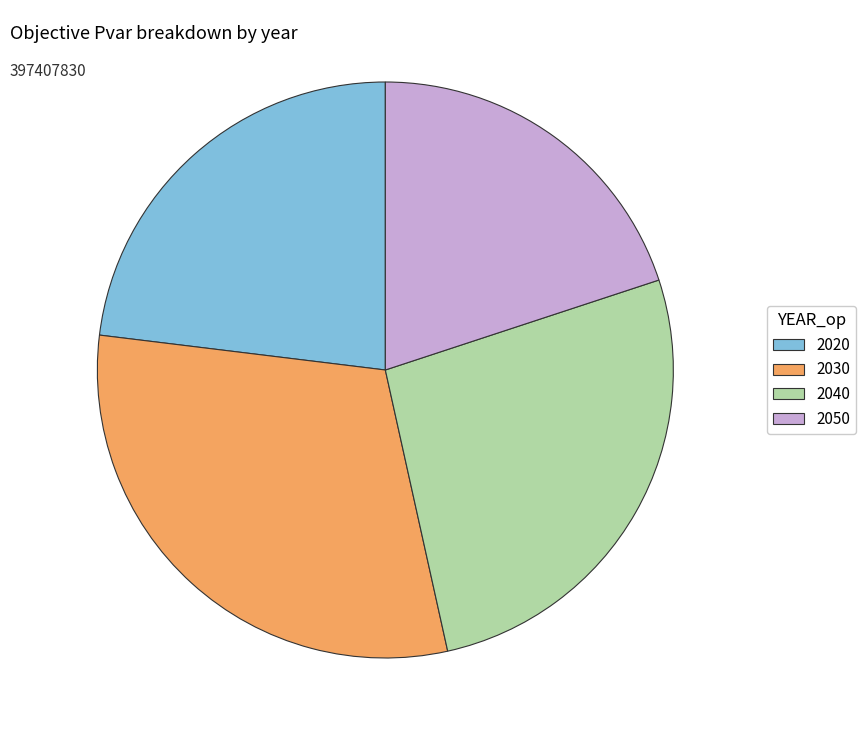

Does 2020 represent more than half of the total?

No